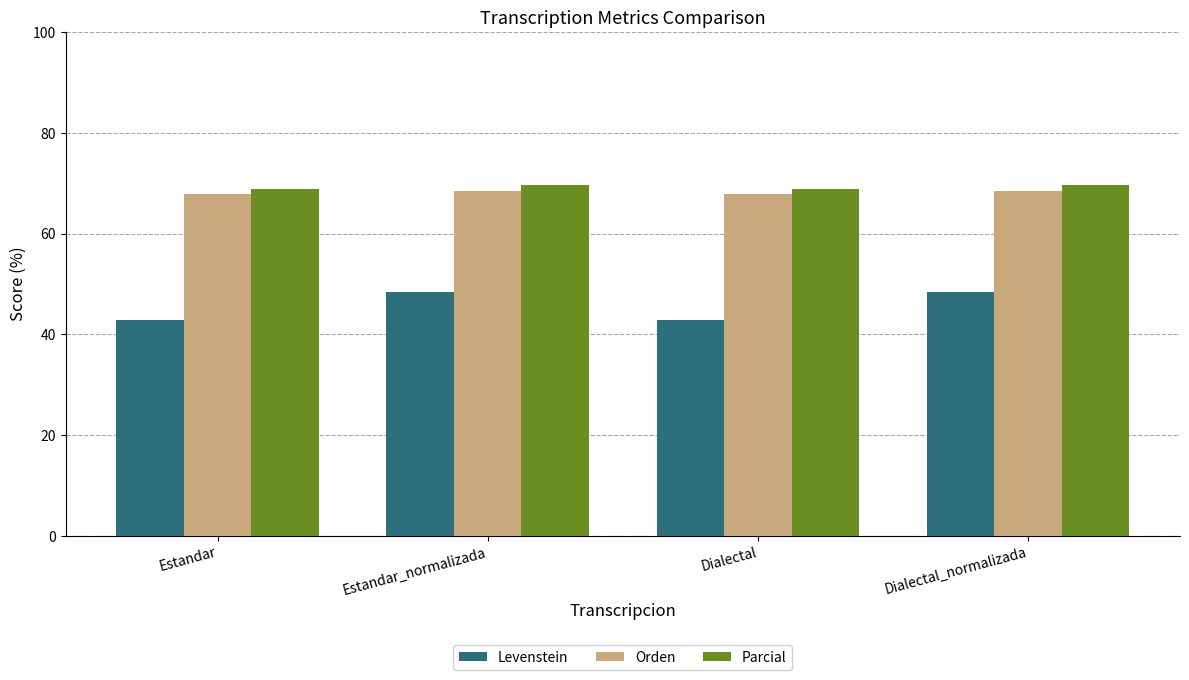

What is the maximum value for Levenstein?

48.5